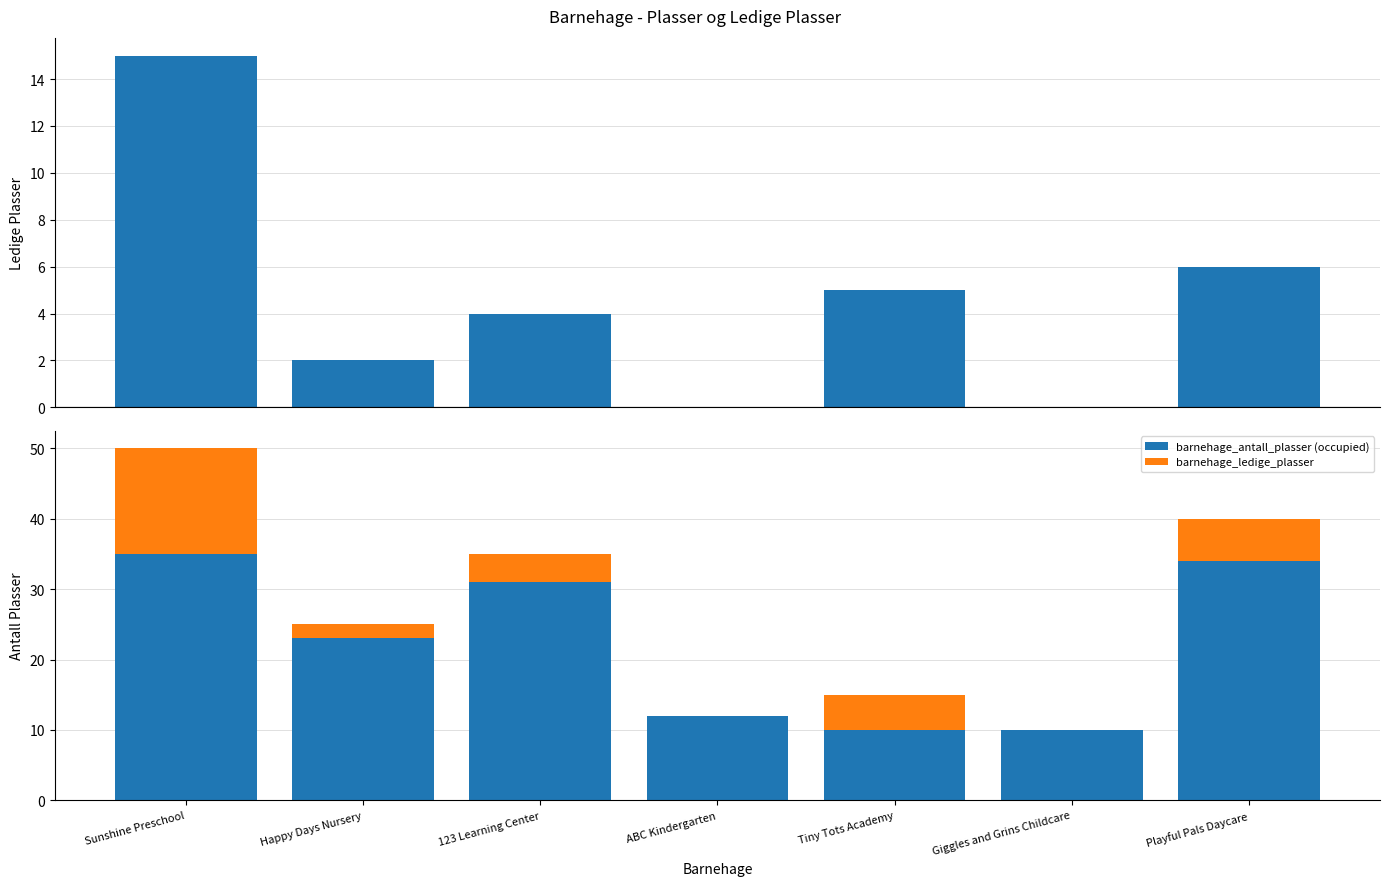

Reading left to right, transcribe all the data shown in this chart.

barnehage_ledige_plasser: Sunshine Preschool=15	Happy Days Nursery=2	123 Learning Center=4	ABC Kindergarten=0	Tiny Tots Academy=5	Giggles and Grins Childcare=0	Playful Pals Daycare=6
barnehage_antall_plasser (occupied): Sunshine Preschool=35	Happy Days Nursery=23	123 Learning Center=31	ABC Kindergarten=12	Tiny Tots Academy=10	Giggles and Grins Childcare=10	Playful Pals Daycare=34